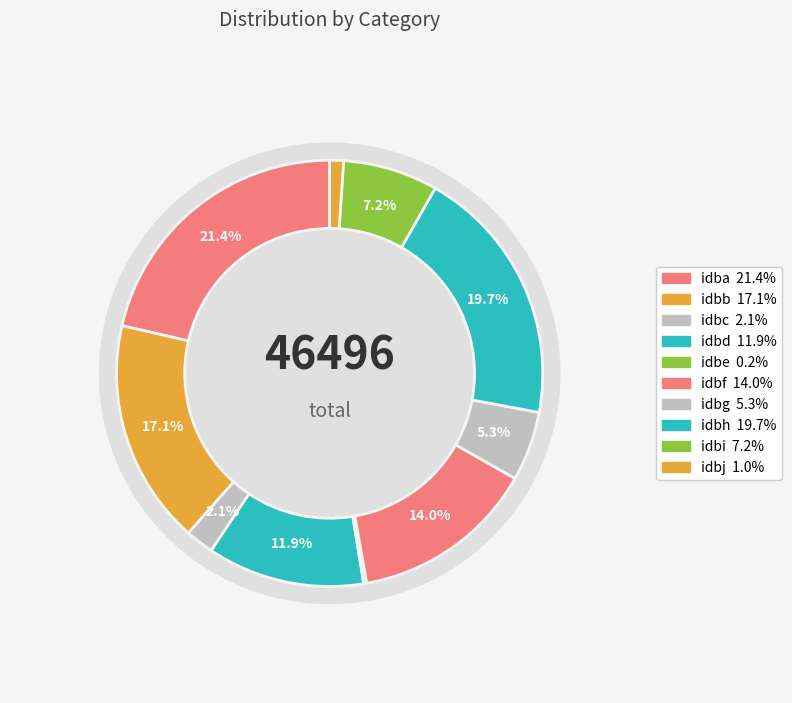

Which slice is the smallest?

idbe